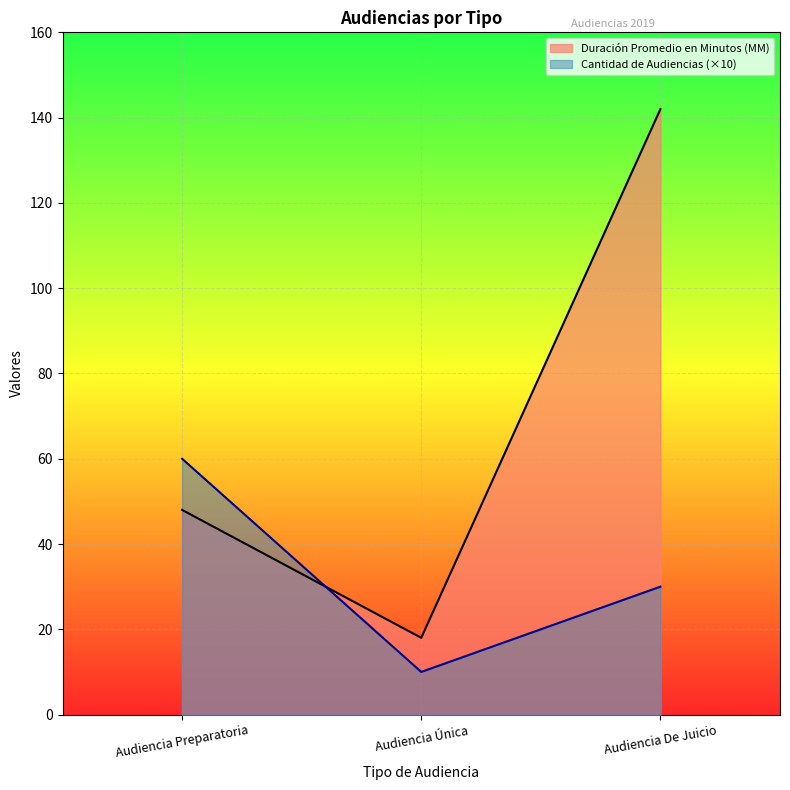

What is the label of the 2nd point from the left?

Audiencia Única